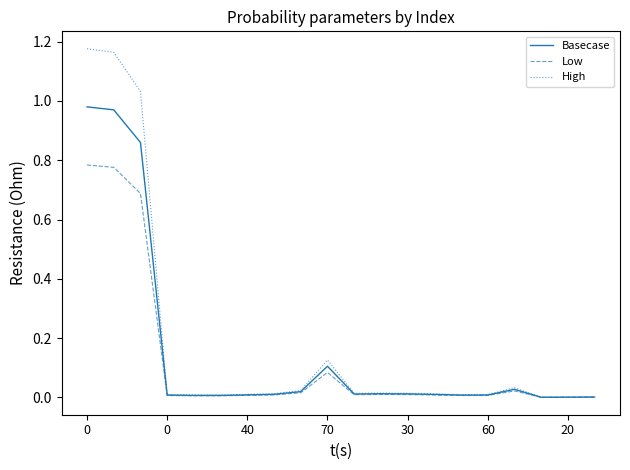

Which series has the largest range (max minus min)?

High